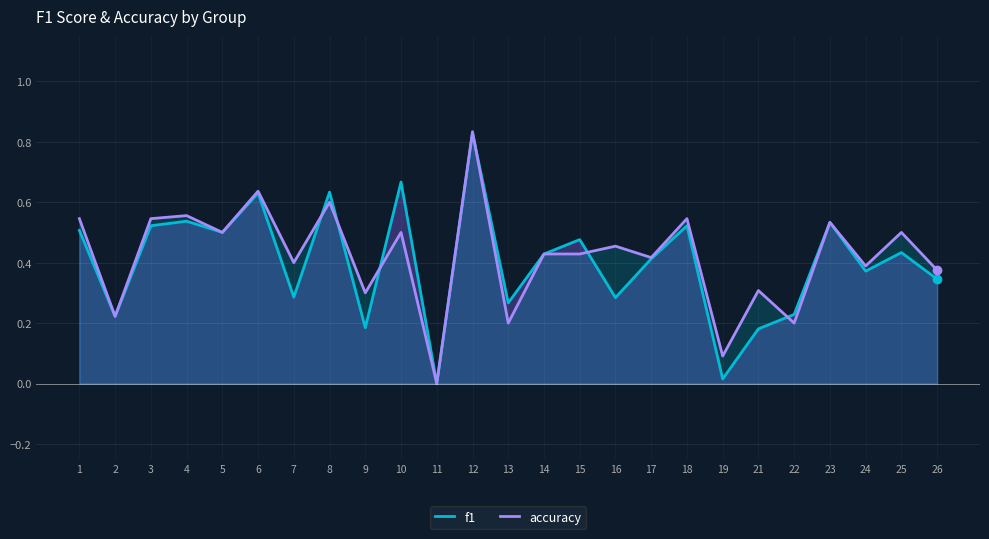

The value of accuracy at 1 is 0.5. True or false?

True